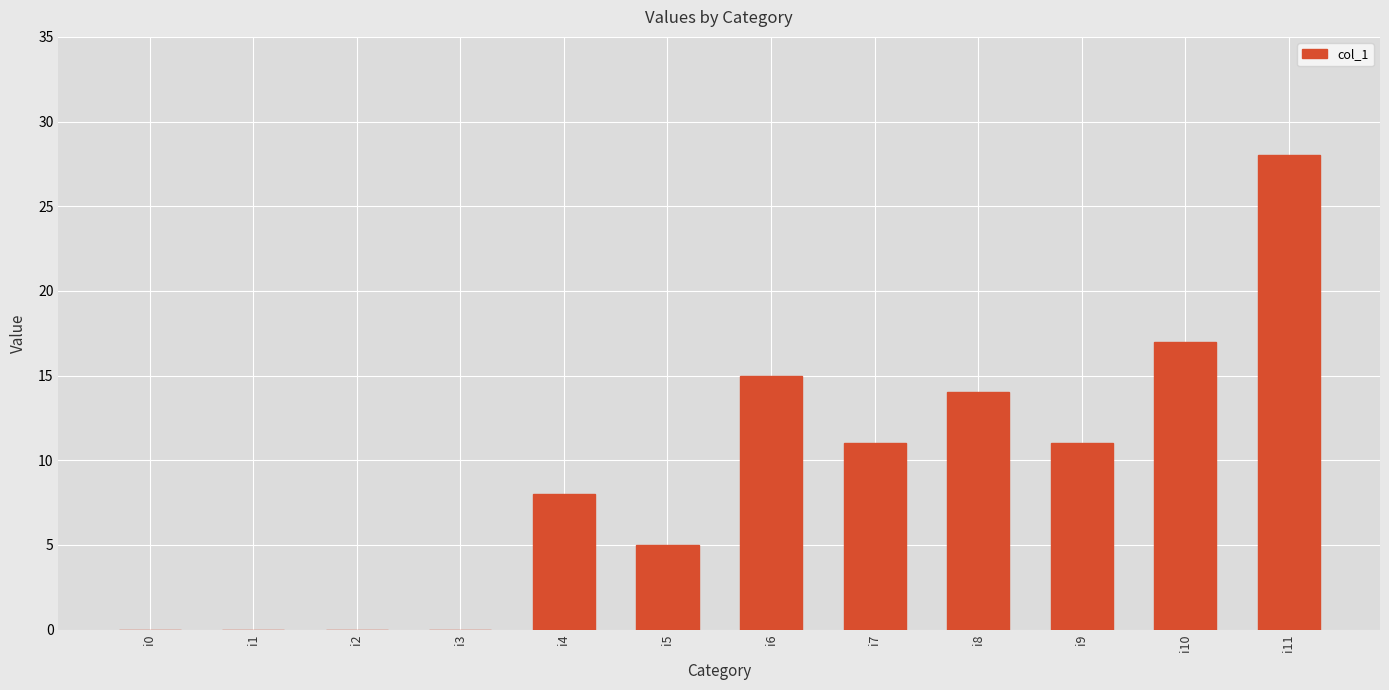

Which category has the highest value across all series?

i11